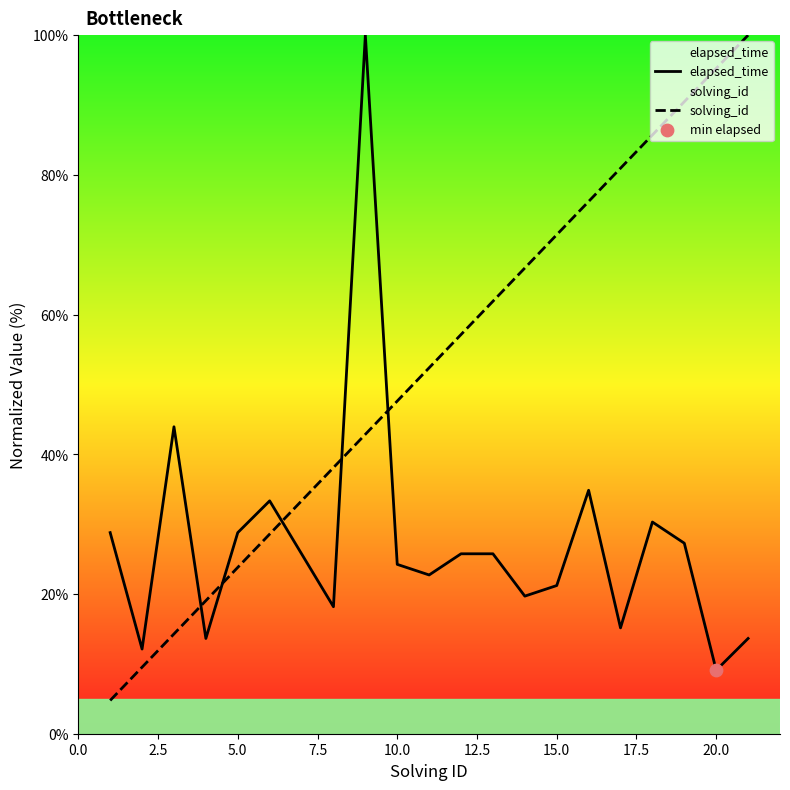

Which series has the largest total across all categories?

solving_id